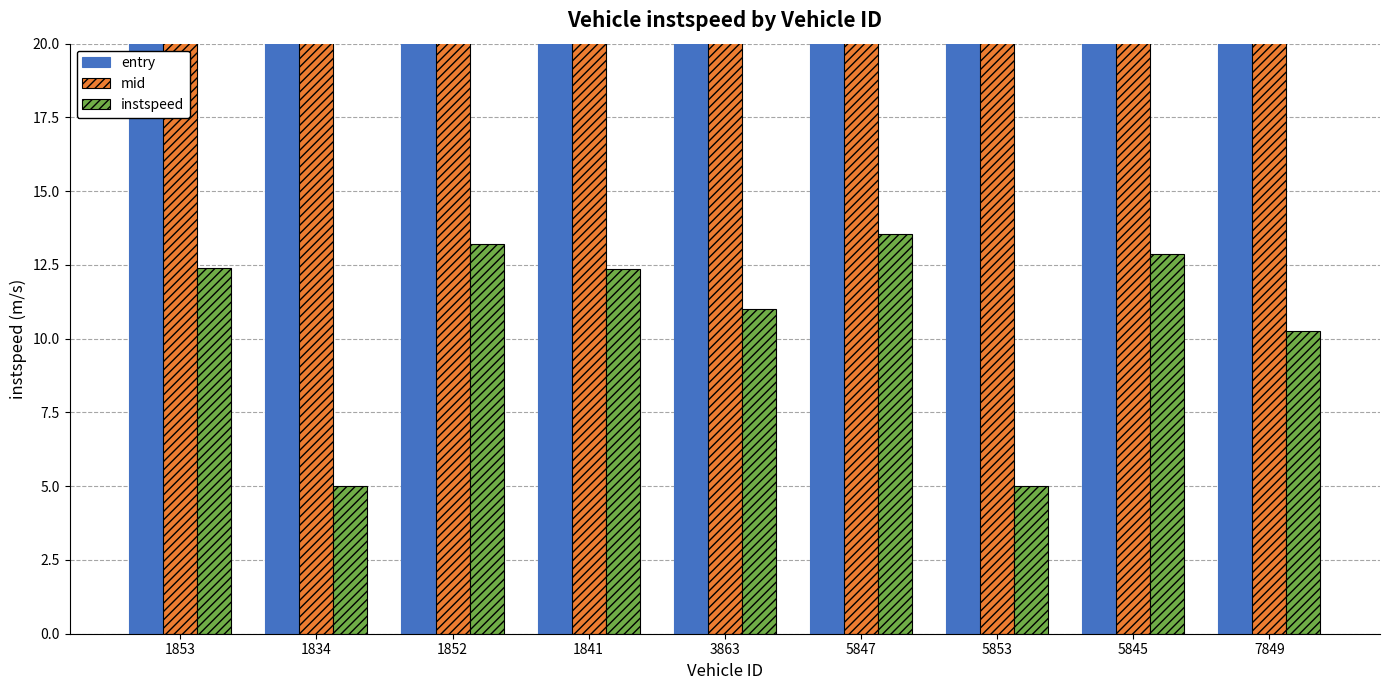

What are all the series names shown in the legend?

entry, mid, instspeed